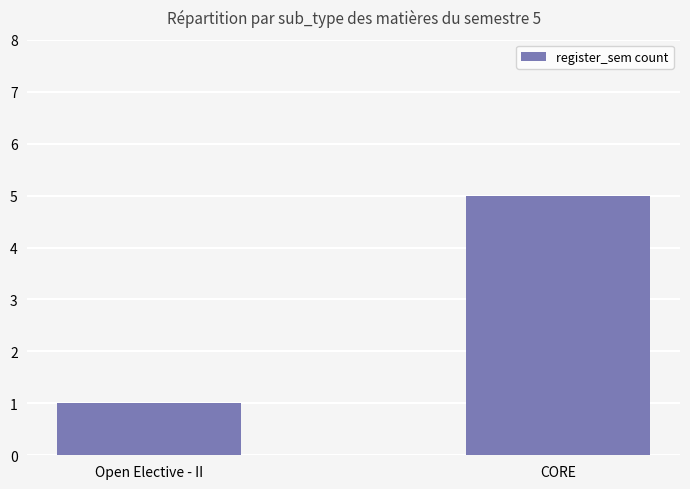

List the labels in order of value, smallest first.

Open Elective - II, CORE